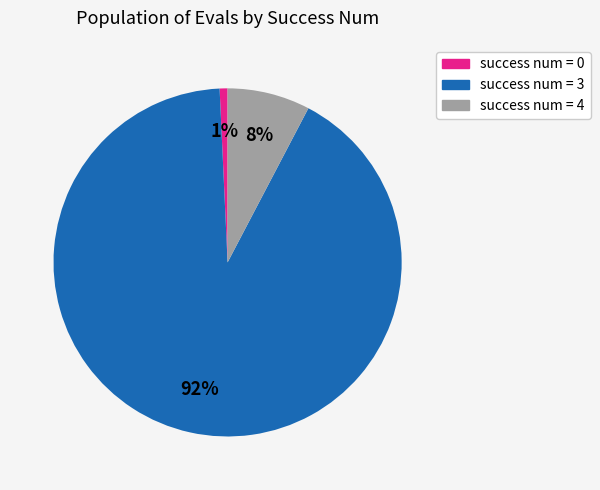

Which has a higher value, success num = 4 or success num = 3?

success num = 3